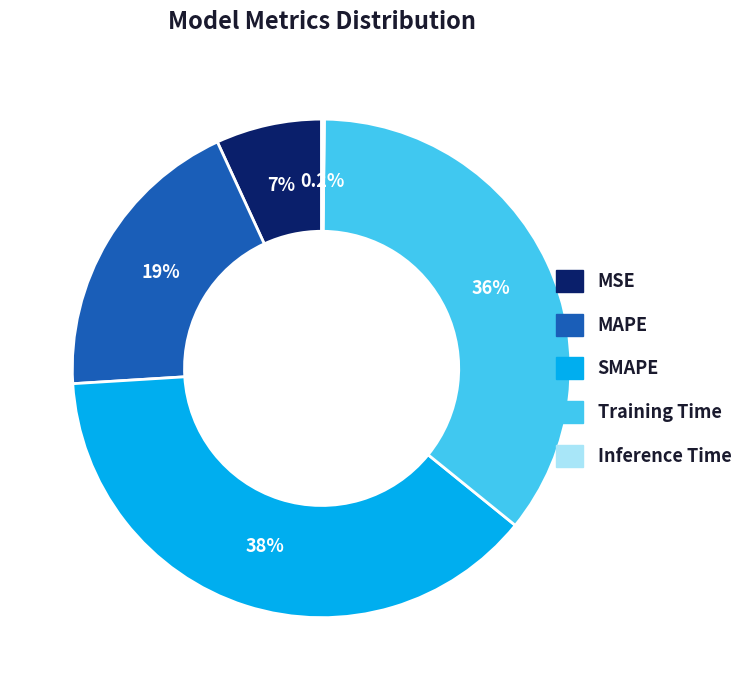

Does any single category account for the majority?

No